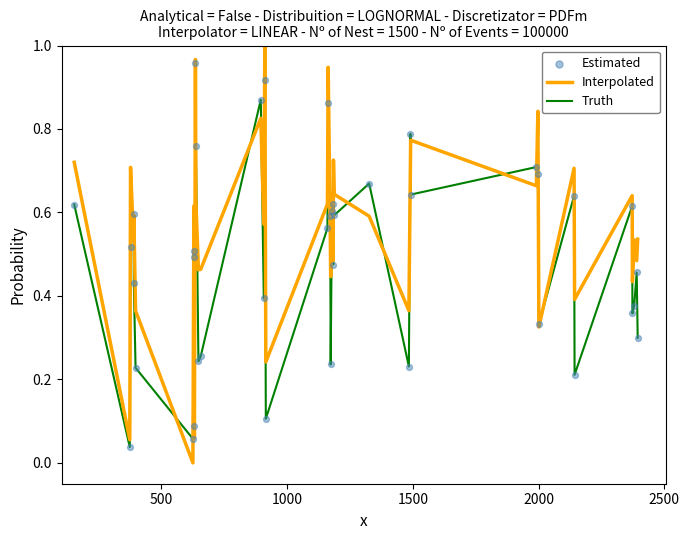

Which series has the largest total across all categories?

Interpolated